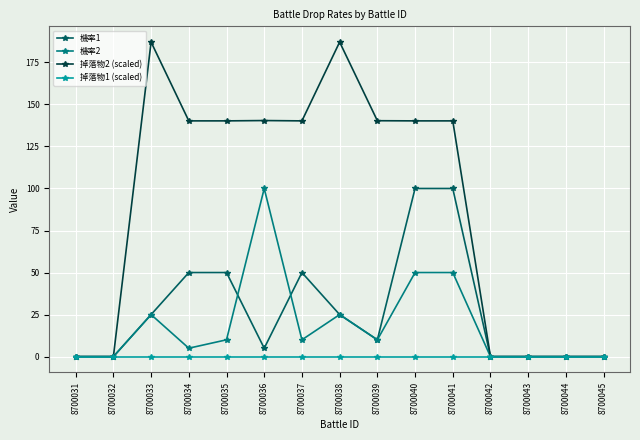

Which series has the widest spread of values?

掉落物2 (scaled)